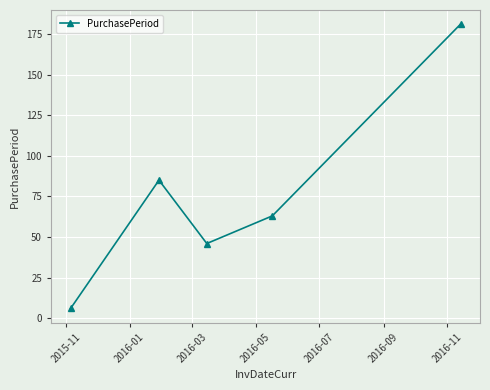

How many points are lower than both their immediate neighbors (excluding endpoints)?

1